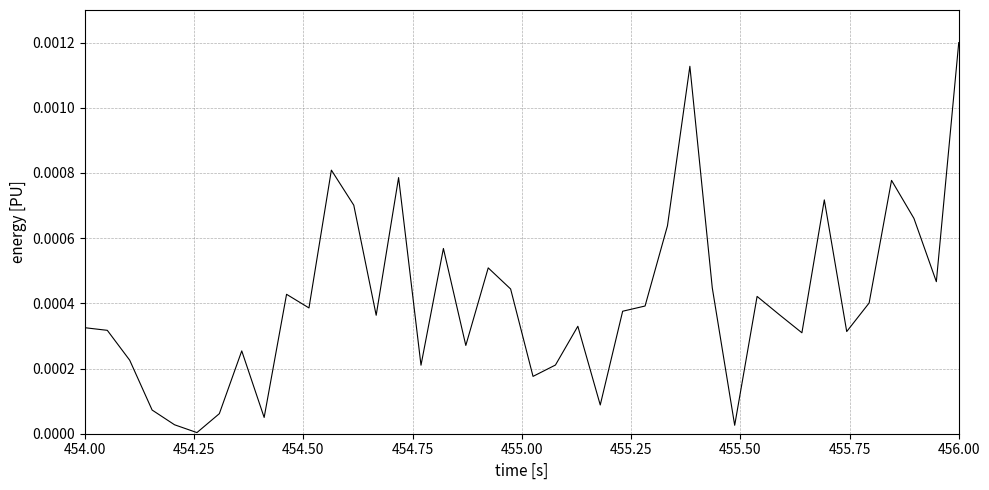

How many interior local valleys (lower than both neighbors) does the data have?

12